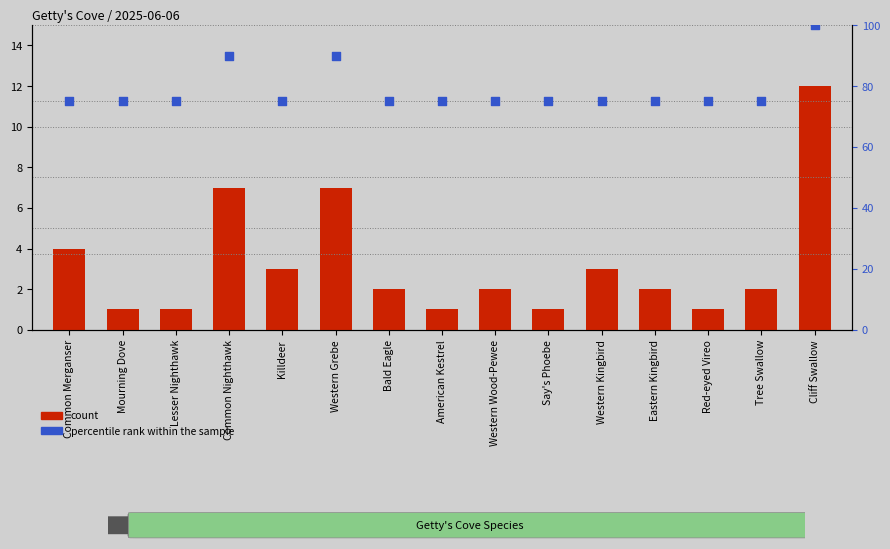

At how many categories does at least one series exceed 14?

15